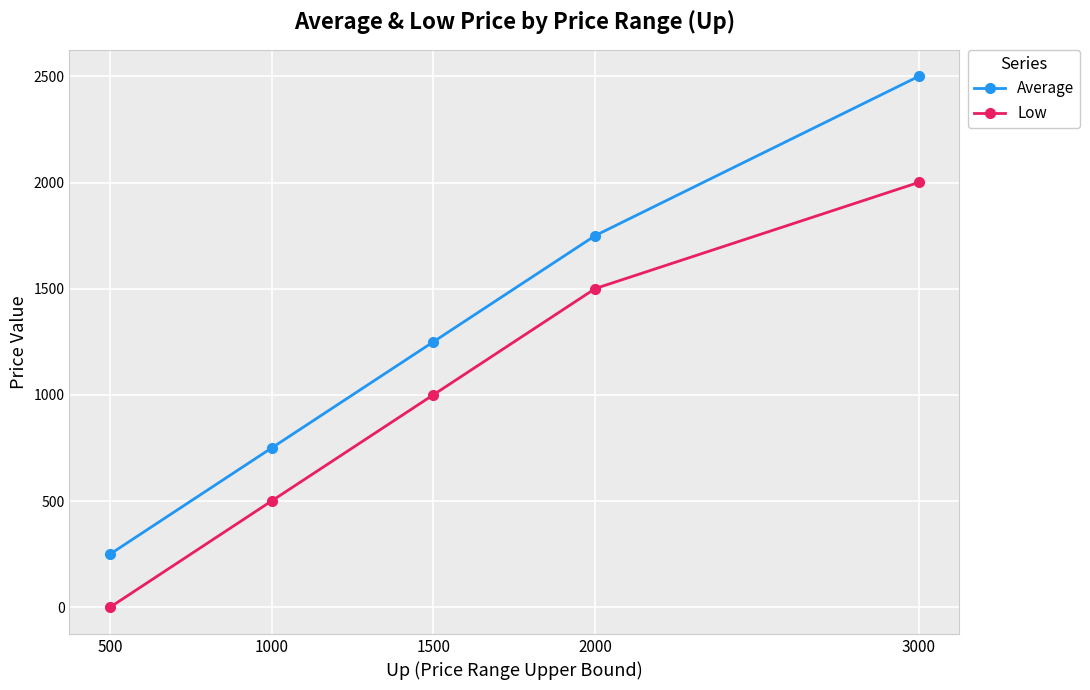

At which label does Average first exceed 1250?

1500